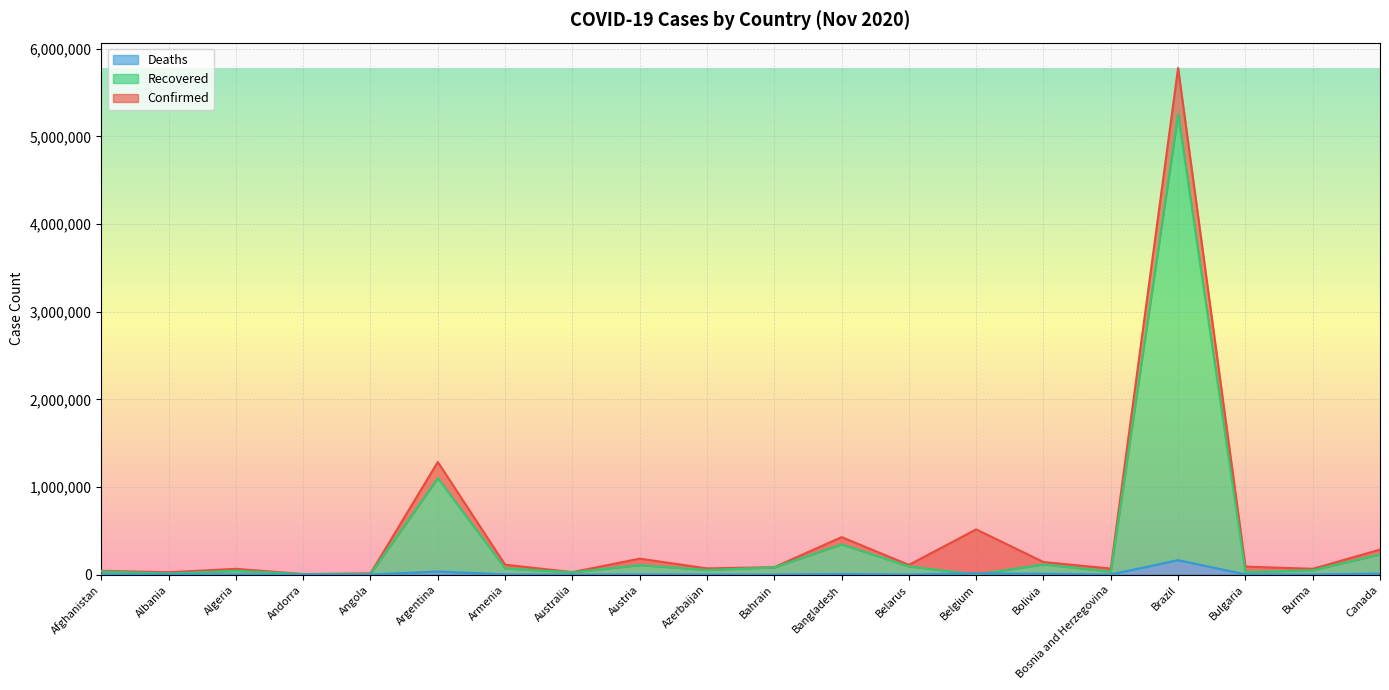

What is the spread (max minus min) of values at Belgium?

515391